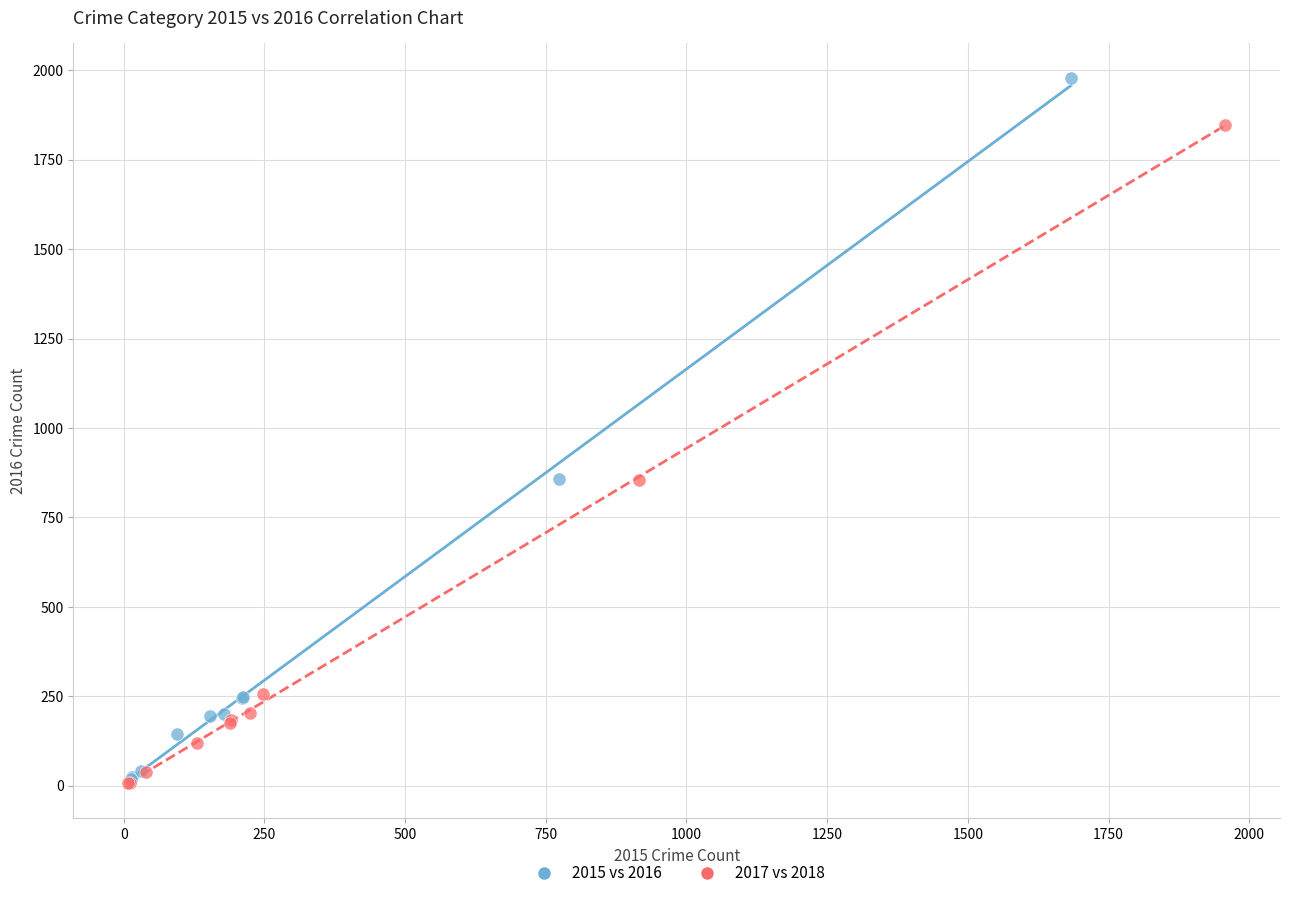

Which series contains the highest Y value?

2015 vs 2016